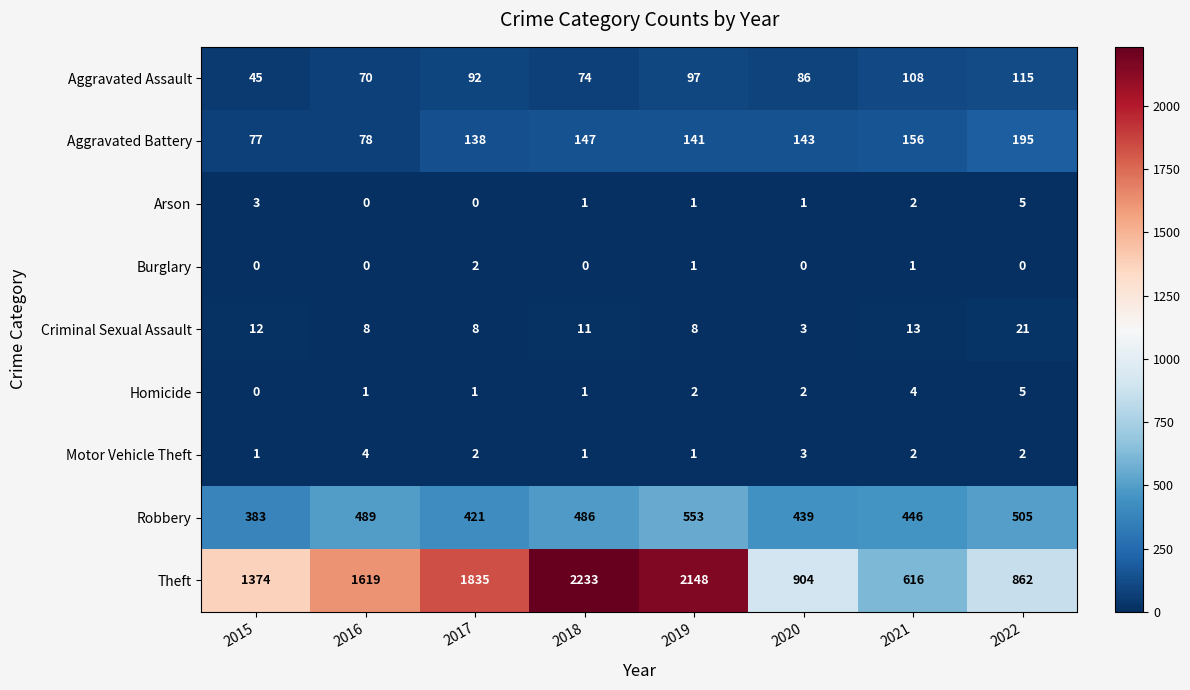

At which label does Criminal Sexual Assault reach its minimum?

2020